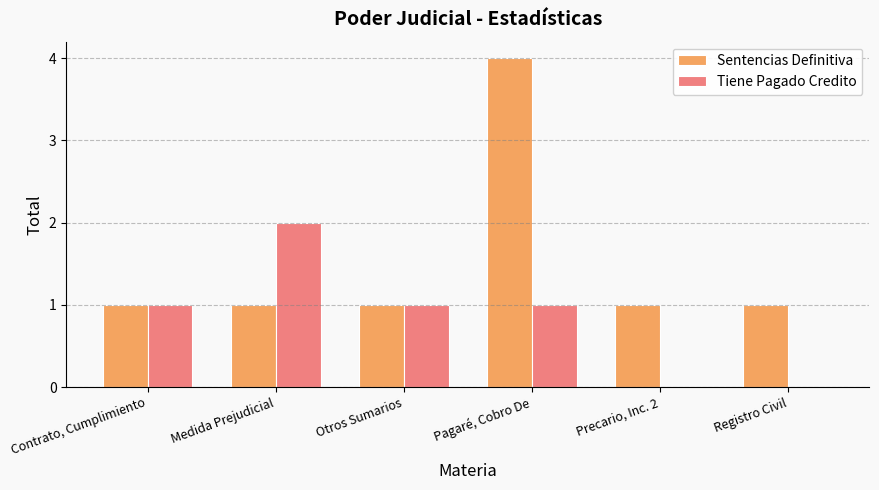

Which series has the largest total across all categories?

Sentencias Definitiva